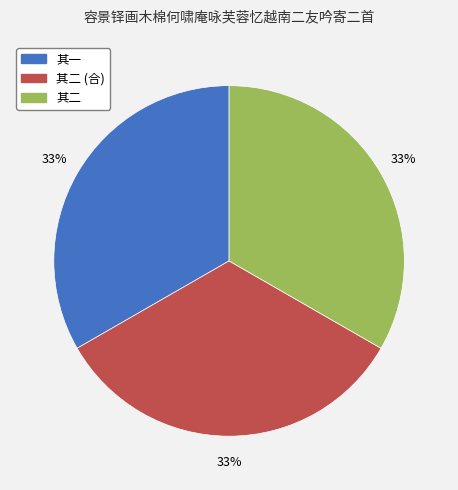

Count the number of slices in the pie.

3